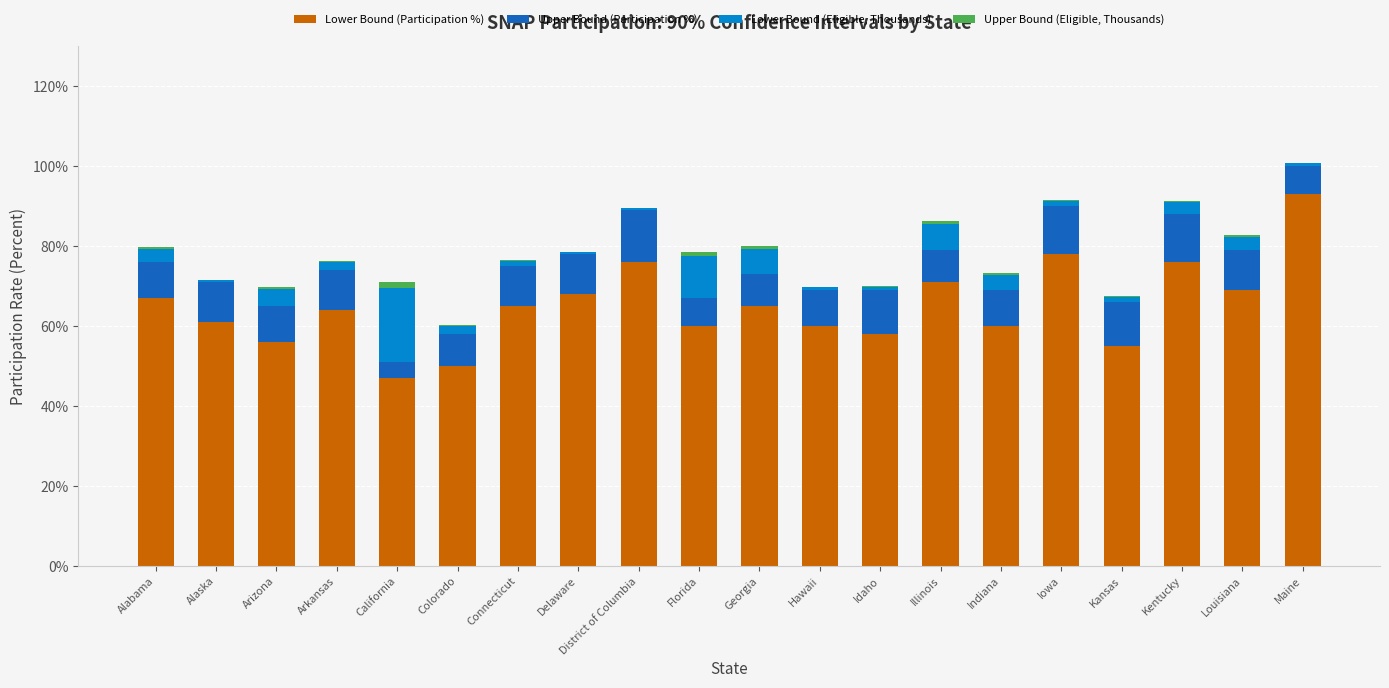

Count the number of categories in the chart.

20